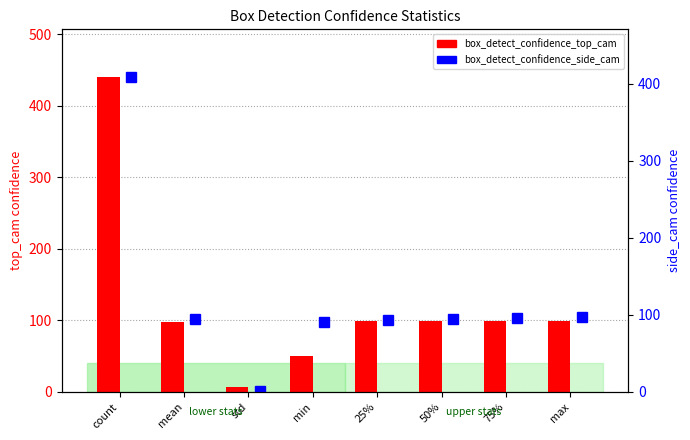

Rank the categories by box_detect_confidence_top_cam value from highest to lowest.

count, max, 75%, 50%, 25%, mean, min, std